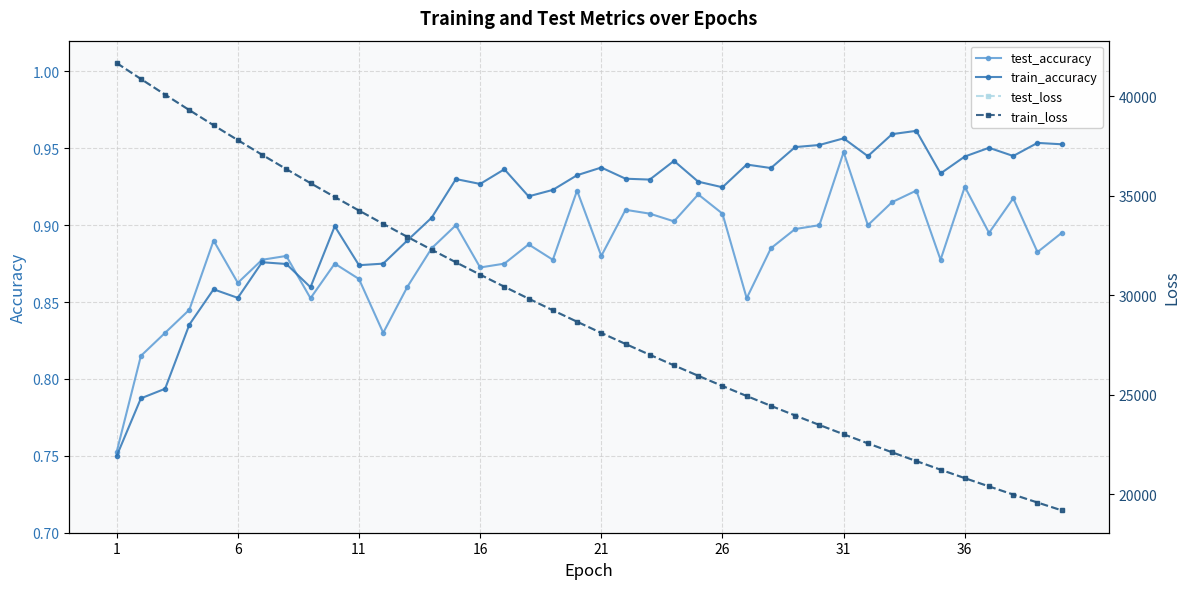

How many interior local valleys does the train_accuracy series have?

11